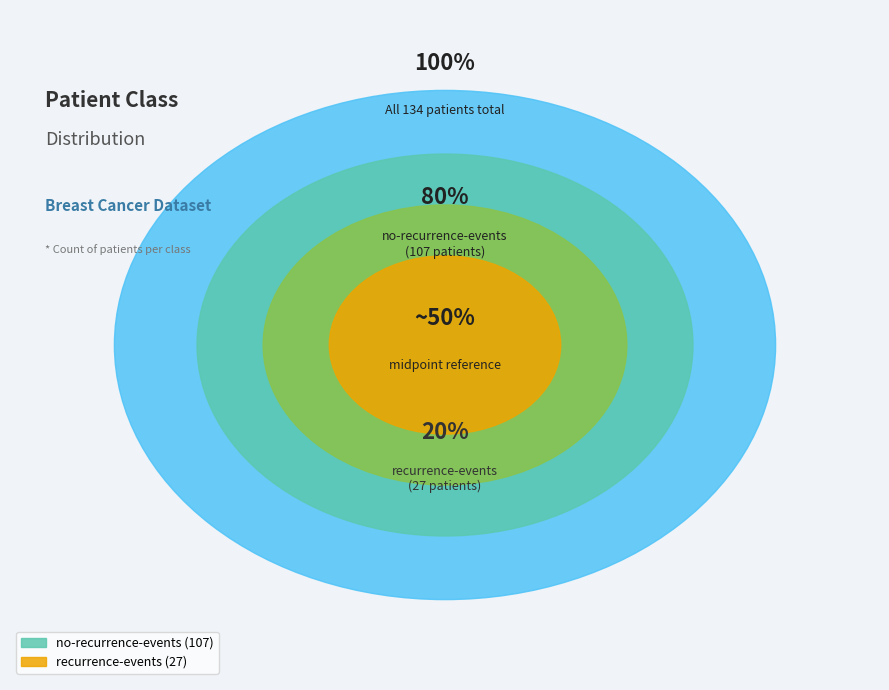

To the nearest percent, what portion does recurrence-events represent?

20%